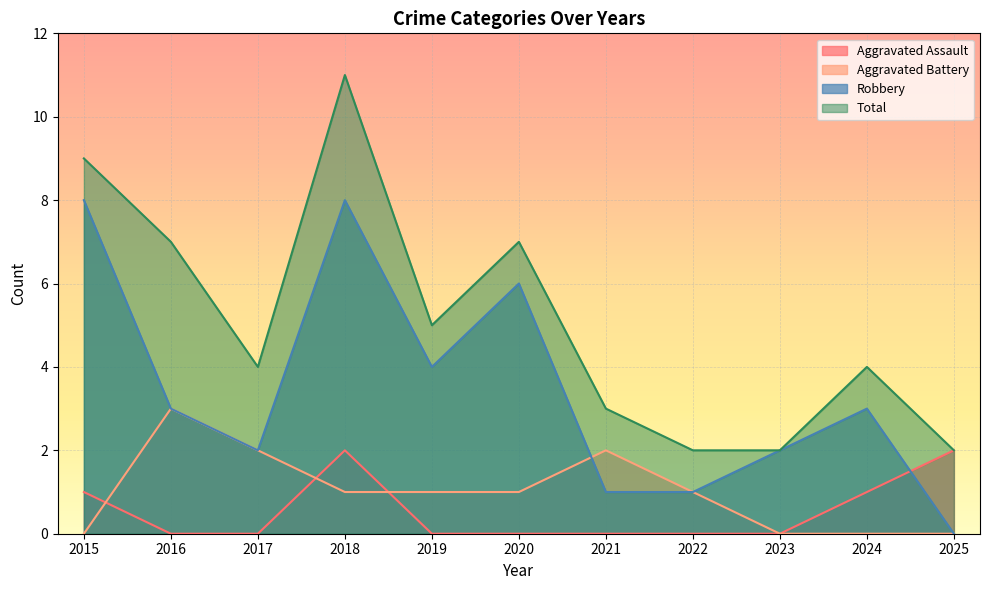

What is the difference between the maximum and second lowest values in the Total series?

9